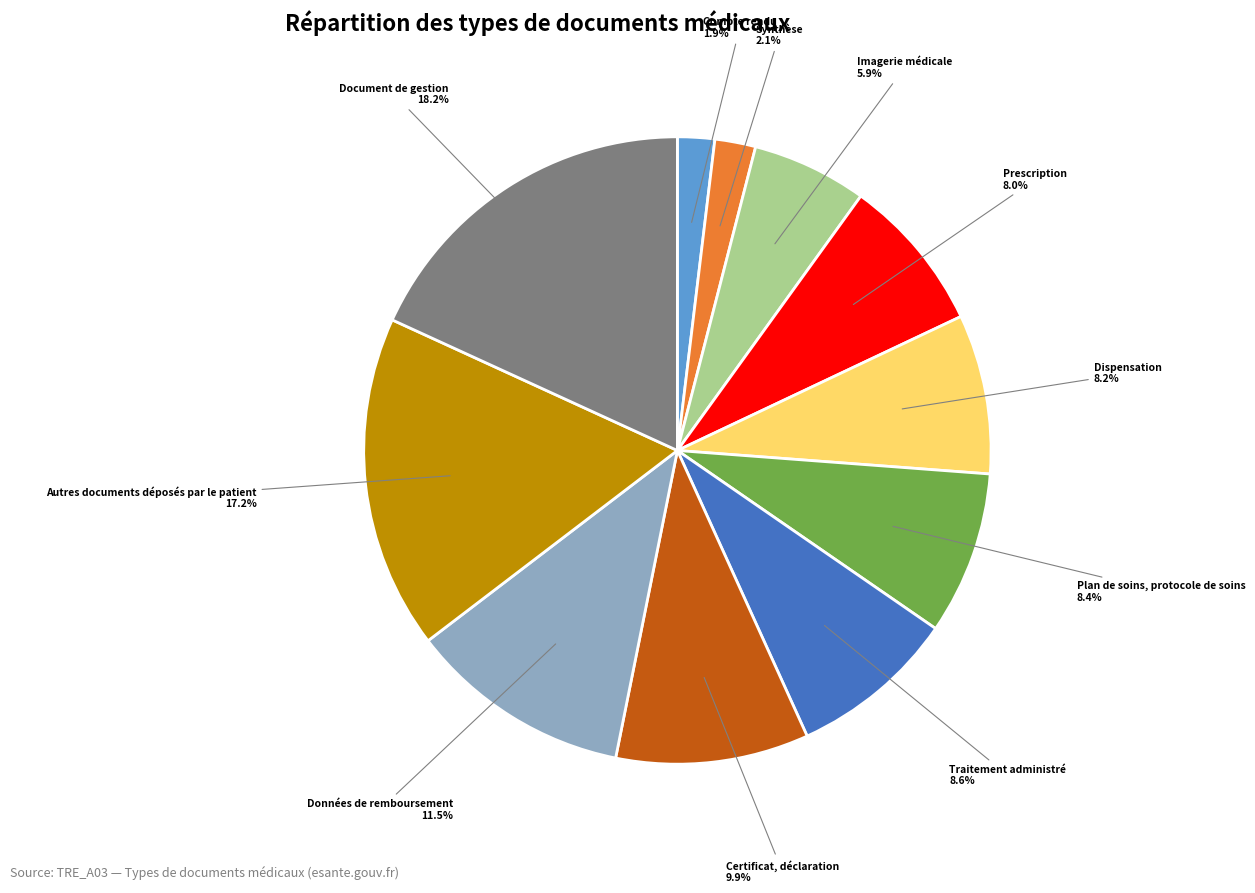

Is there any slice that represents more than half of the pie?

No